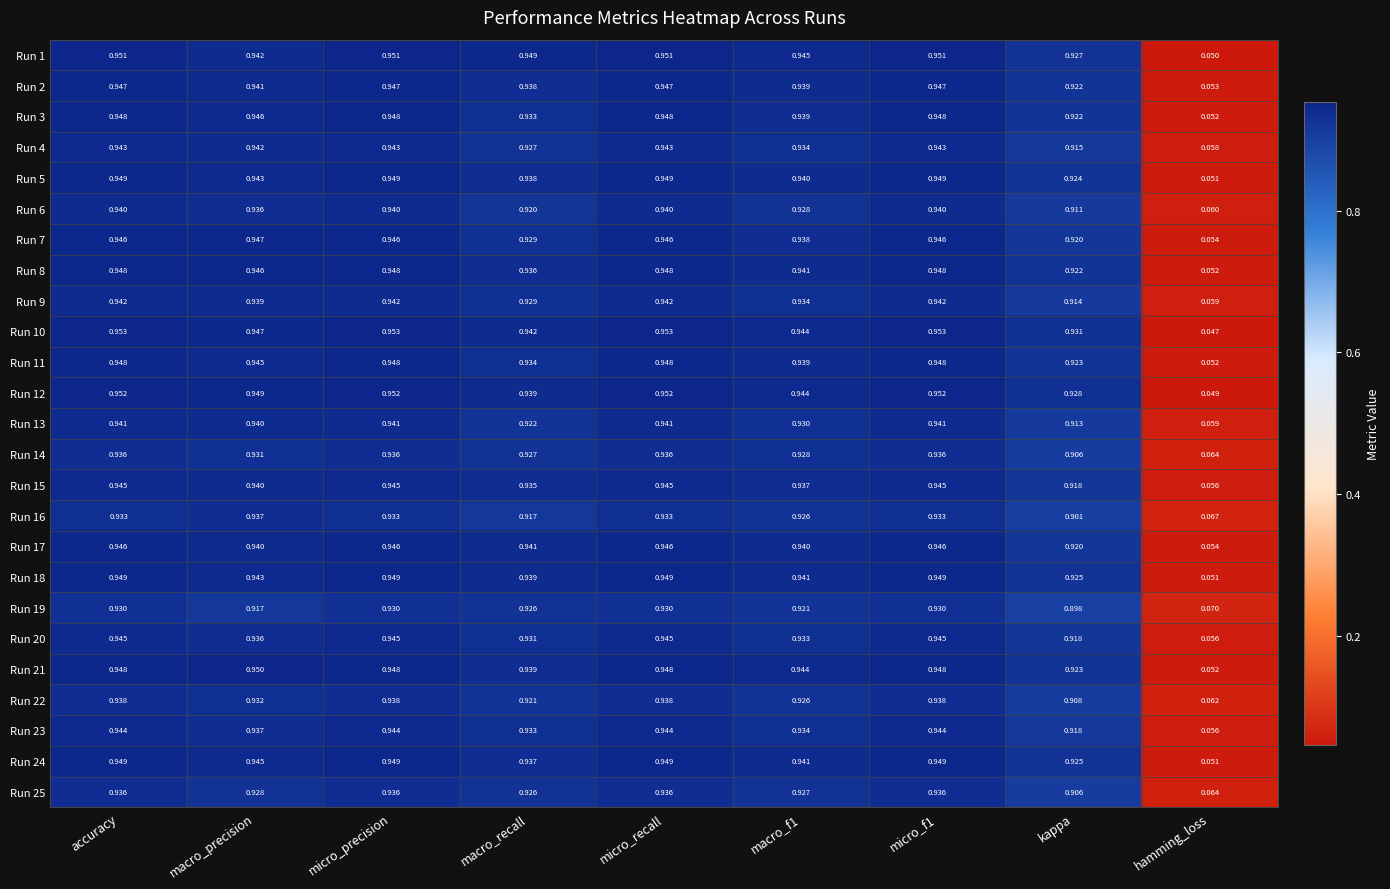

Which category has the lowest value across all series?

hamming_loss